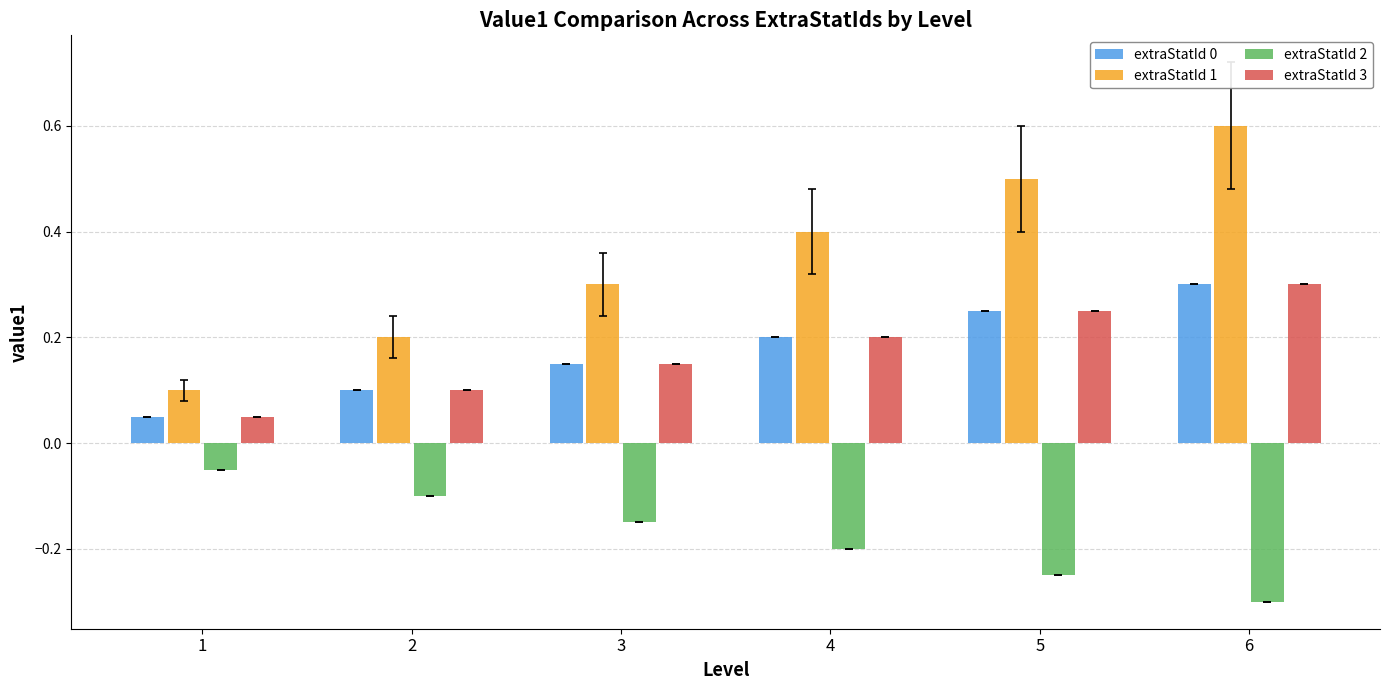

True or false: extraStatId 1 has a value of 0.5 at 3.

False